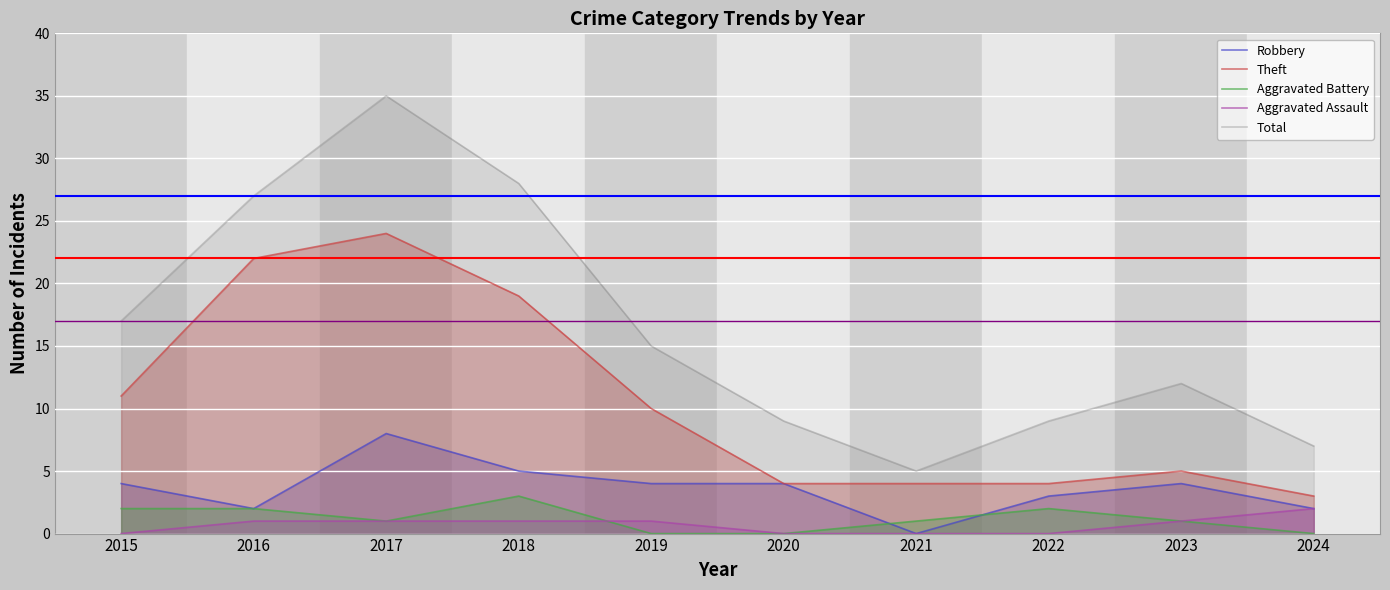

At which category does Total reach its first local valley?

2021